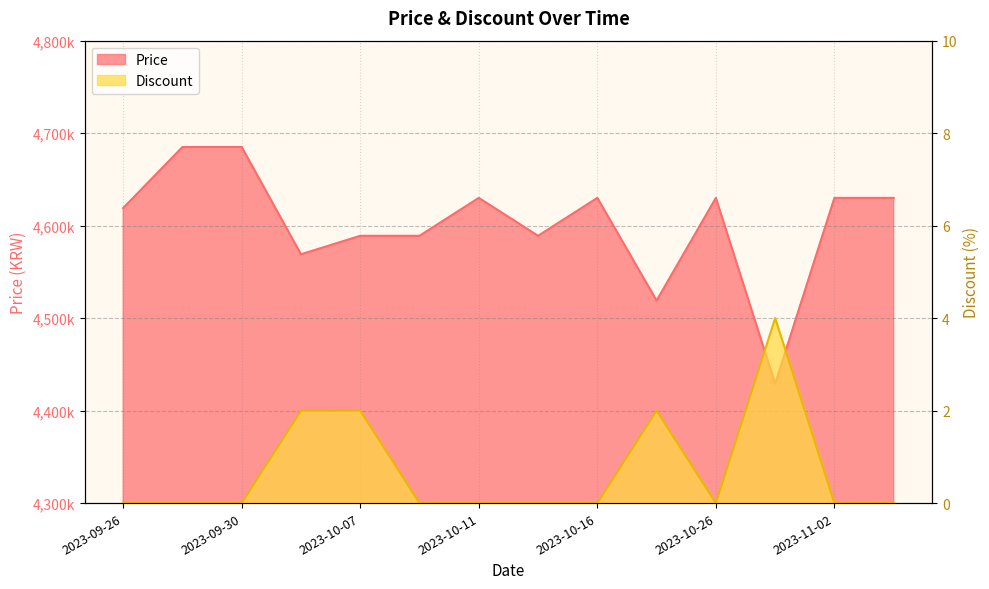

What are all the series names shown in the legend?

Price, Discount